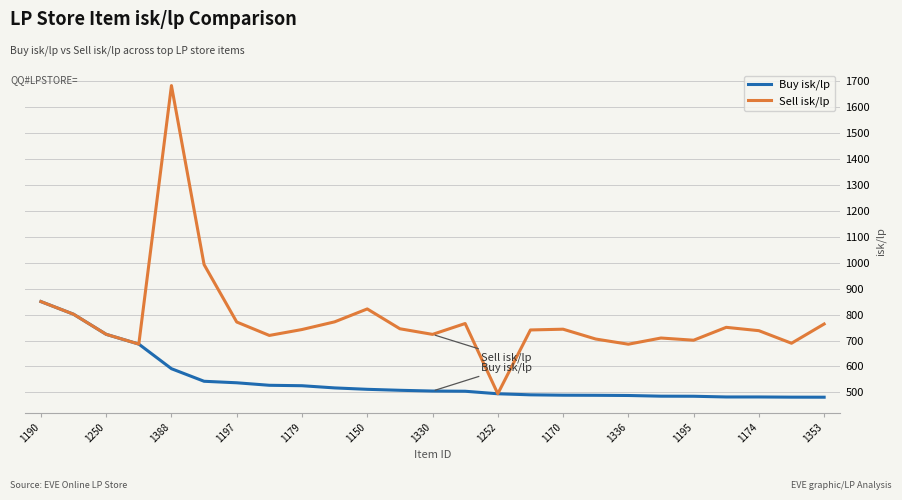

Which series has the largest total across all categories?

Sell isk/lp